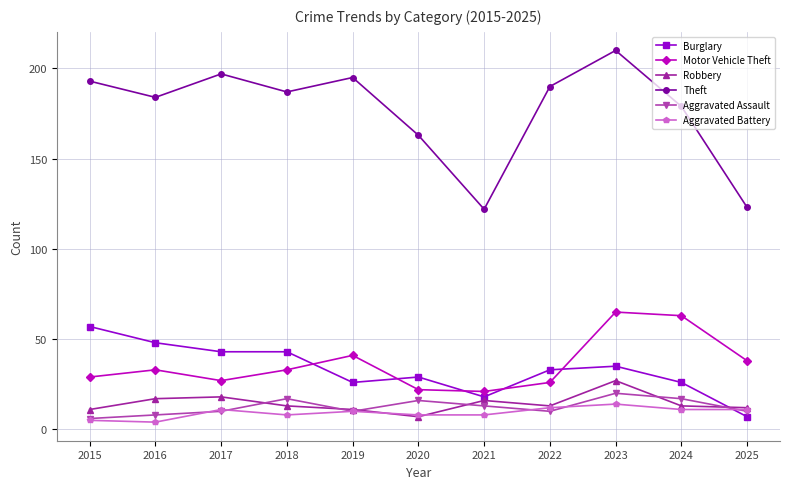

What is the approximate value of Aggravated Battery at 2025, to the nearest 10?

10